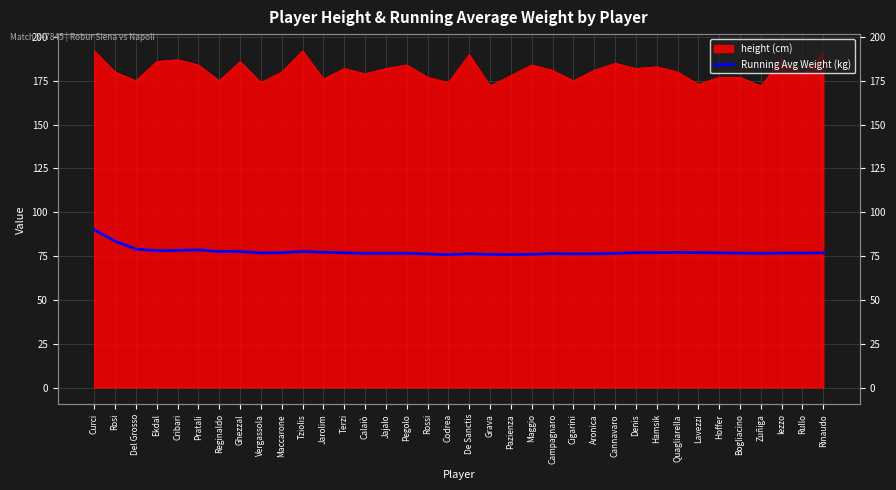

How many lines are shown in the chart?

1